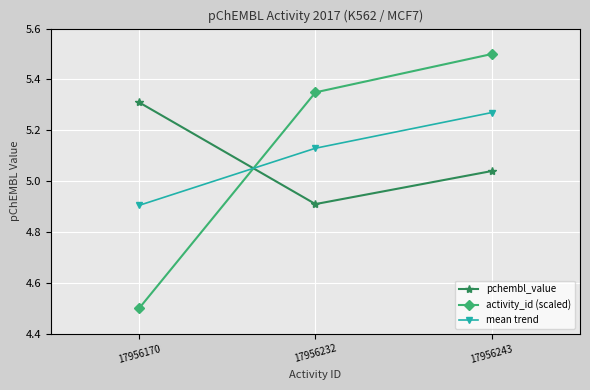

Which series has the largest range (max minus min)?

activity_id (scaled)